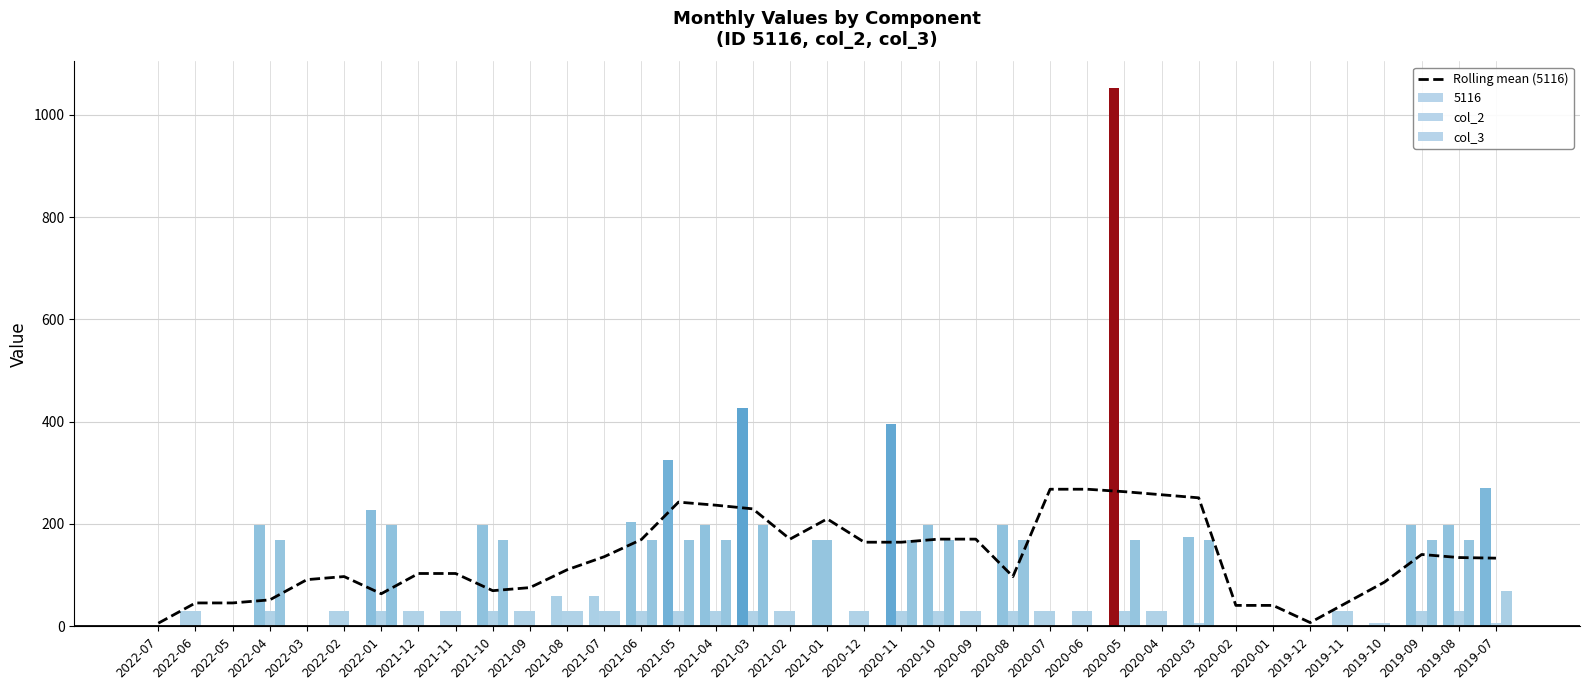

How many data points in col_3 are above 0?

17